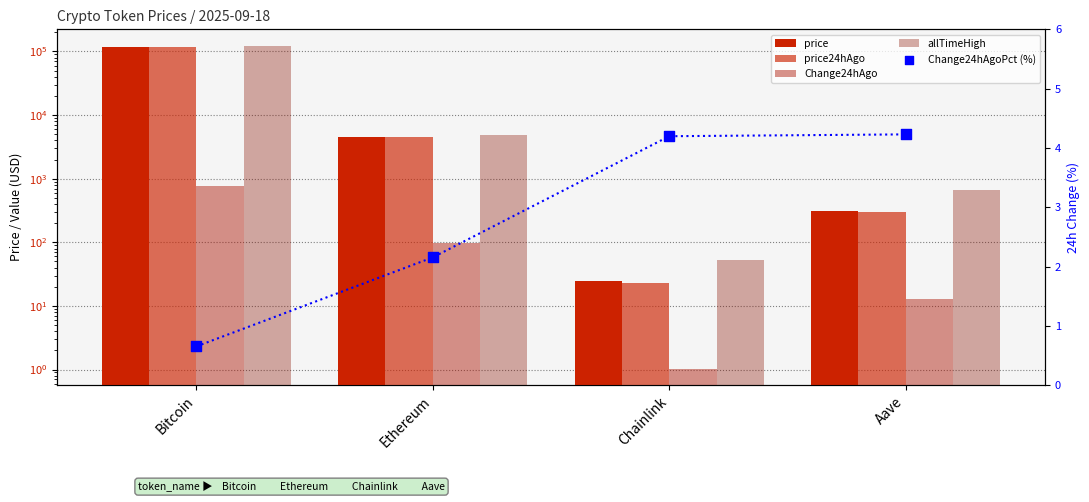

Which series contains the lowest Y value?

Change24hAgoPct (%)